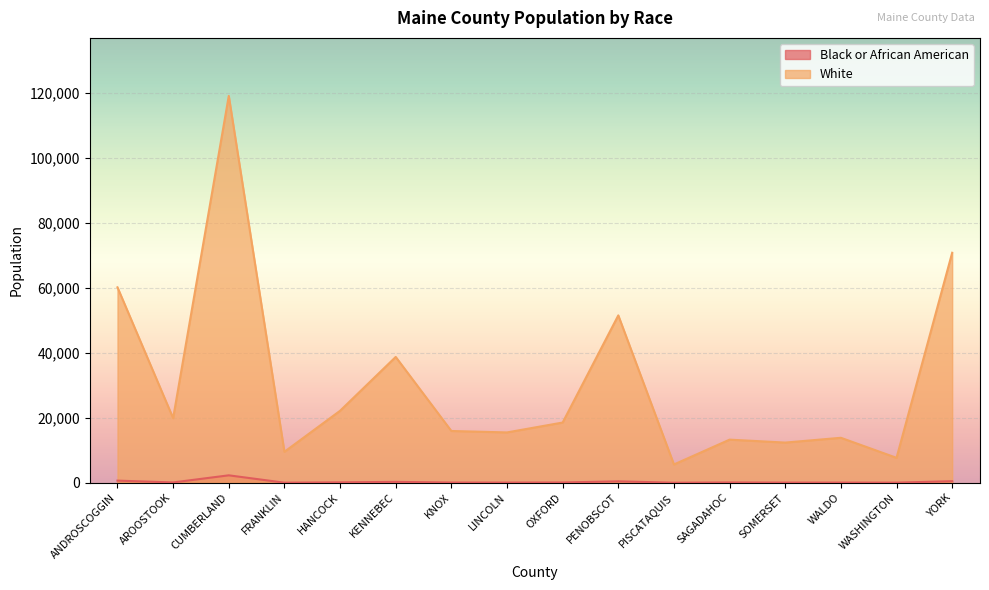

True or false: White and Black or African American intersect in this chart.

False